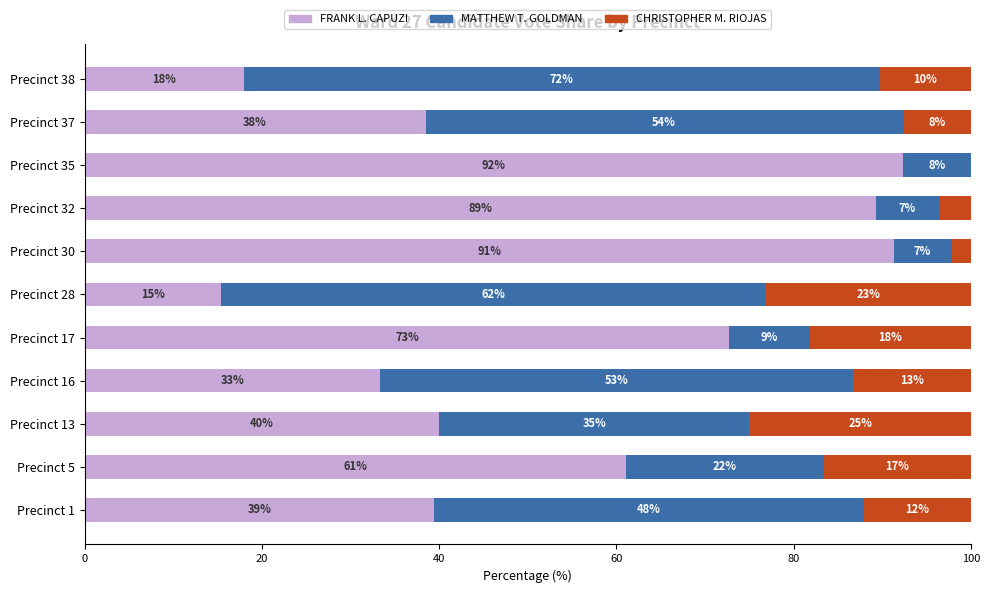

What are all the series names shown in the legend?

FRANK L. CAPUZI, MATTHEW T. GOLDMAN, CHRISTOPHER M. RIOJAS